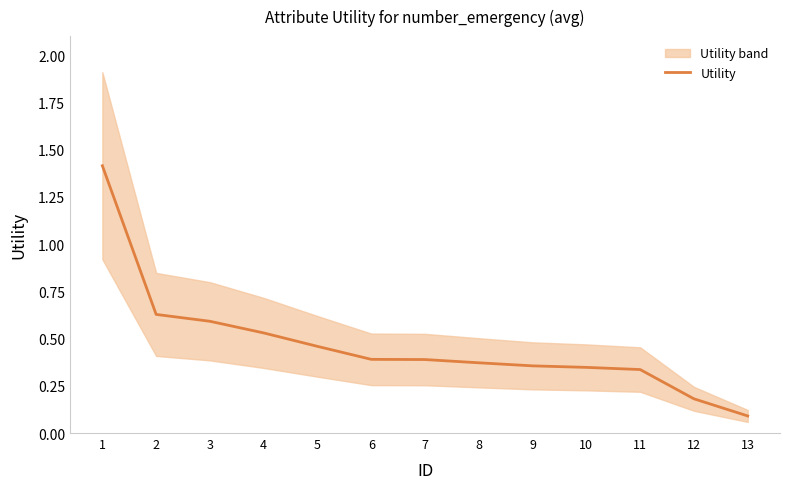

What is the smallest value displayed?

0.1